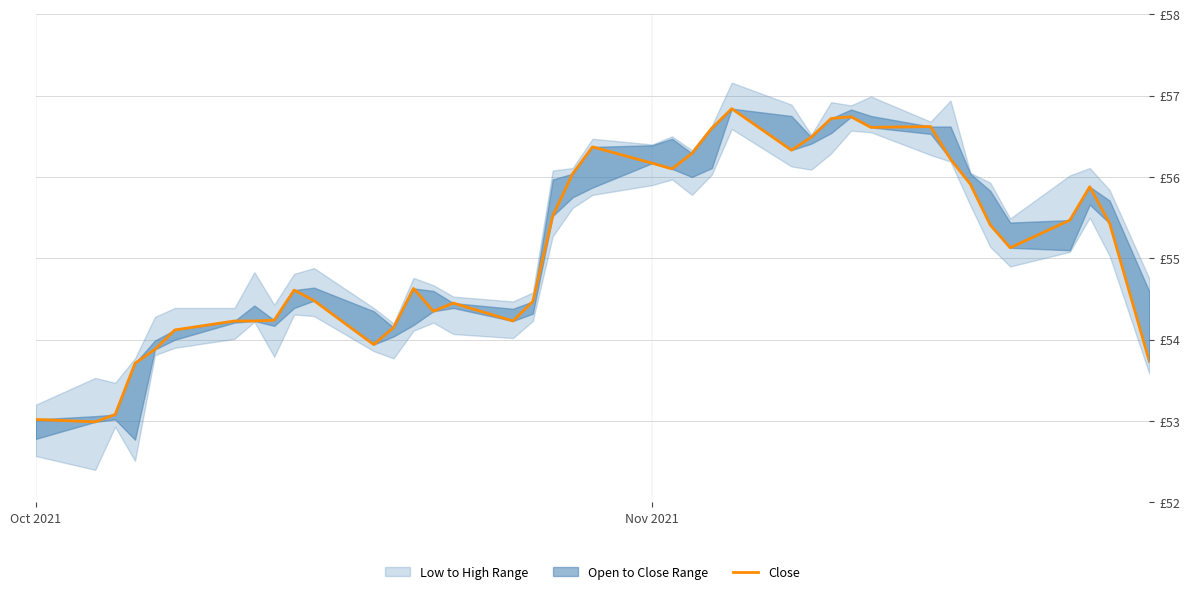

What is the difference between the maximum and minimum values?

3.9